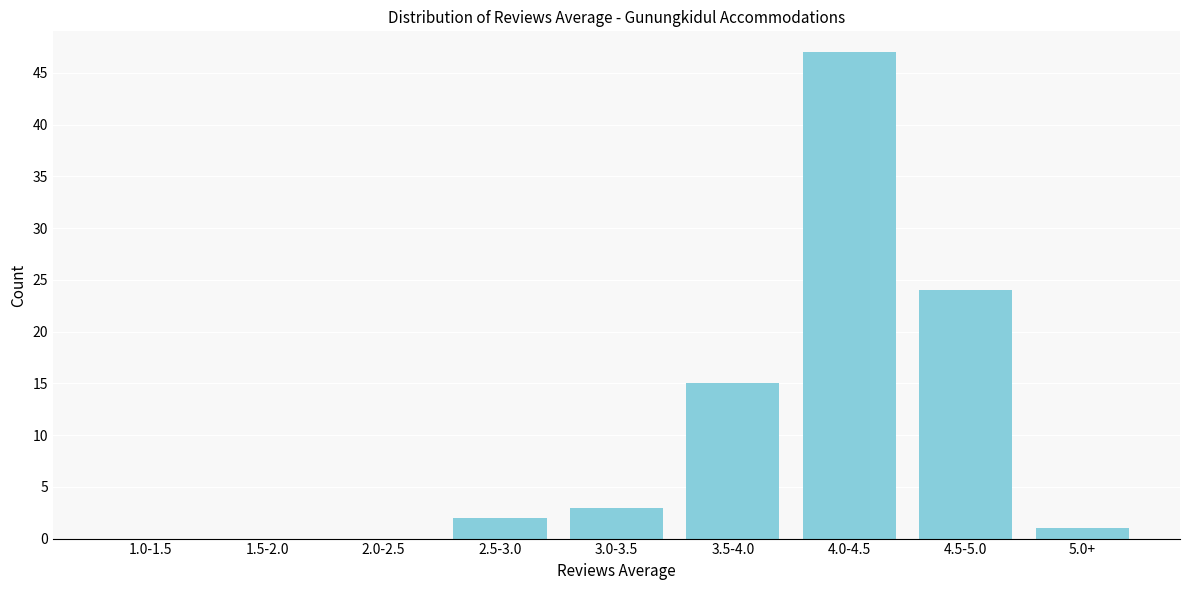

Reading left to right, transcribe all the data shown in this chart.

1.0-1.5=0	1.5-2.0=0	2.0-2.5=0	2.5-3.0=2	3.0-3.5=3	3.5-4.0=15	4.0-4.5=47	4.5-5.0=24	5.0+=1